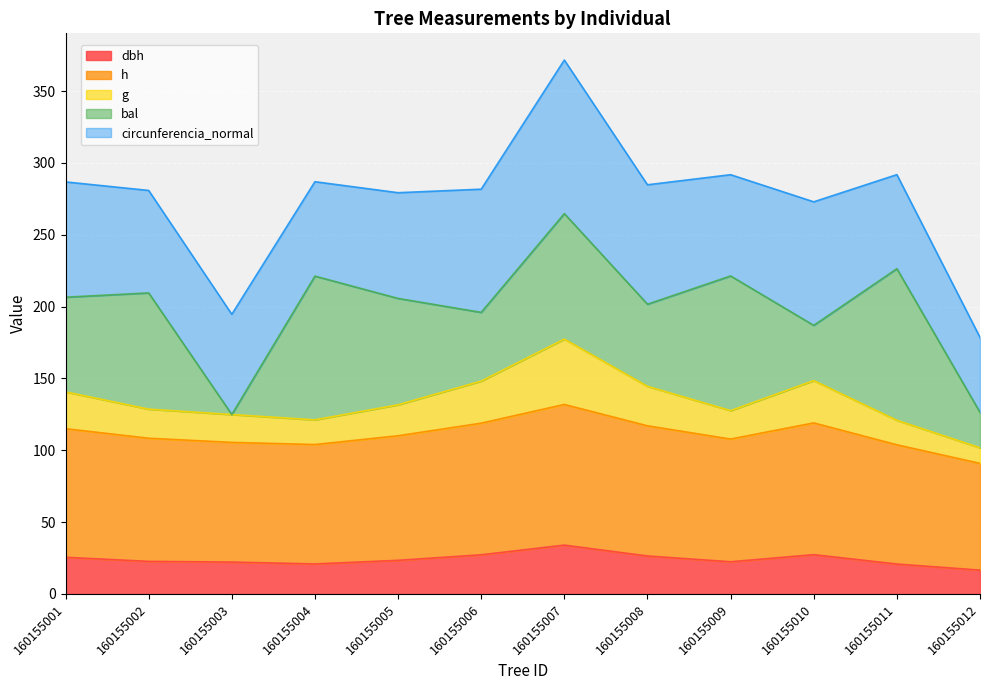

At which category is the sum across all series the highest?

160155007